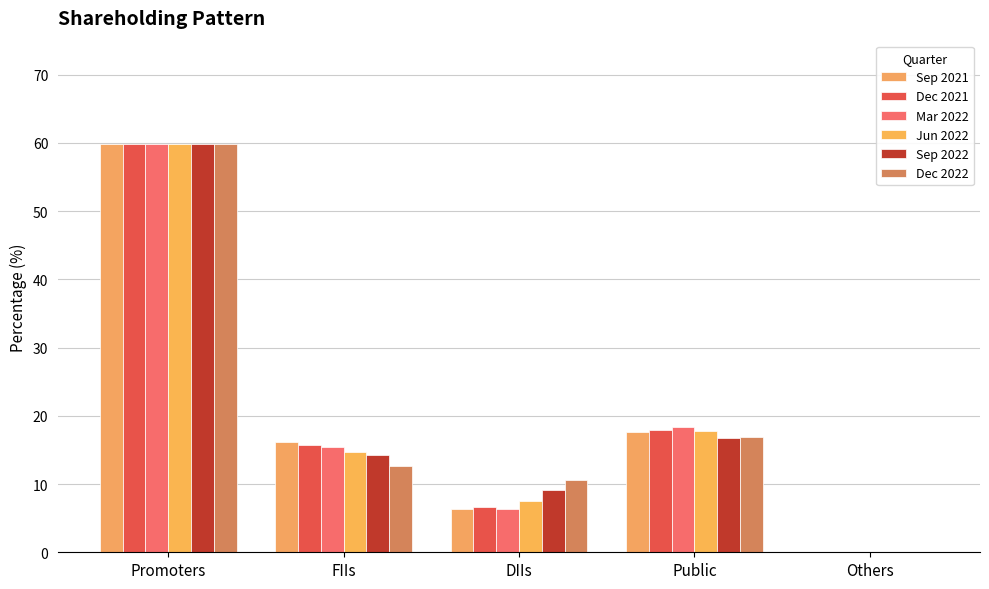

Which series has the largest total across all categories?

Sep 2022